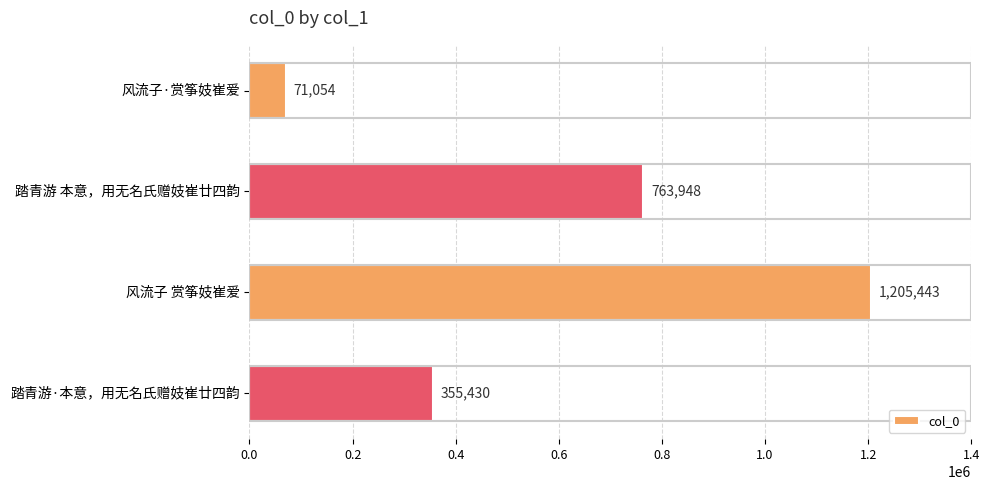

True or false: the data shows 71054 at 风流子·赏筝妓崔爱.

True